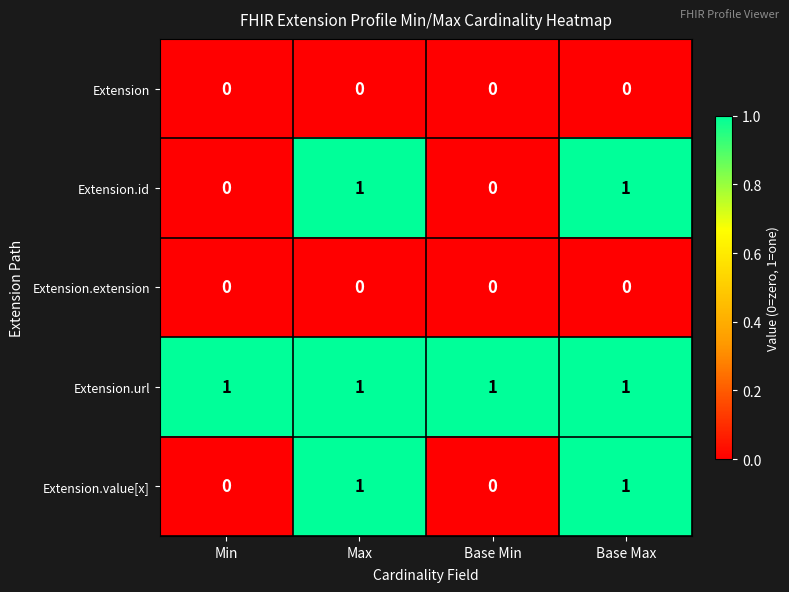

True or false: Extension.id has a value of 2 at Base Max.

False